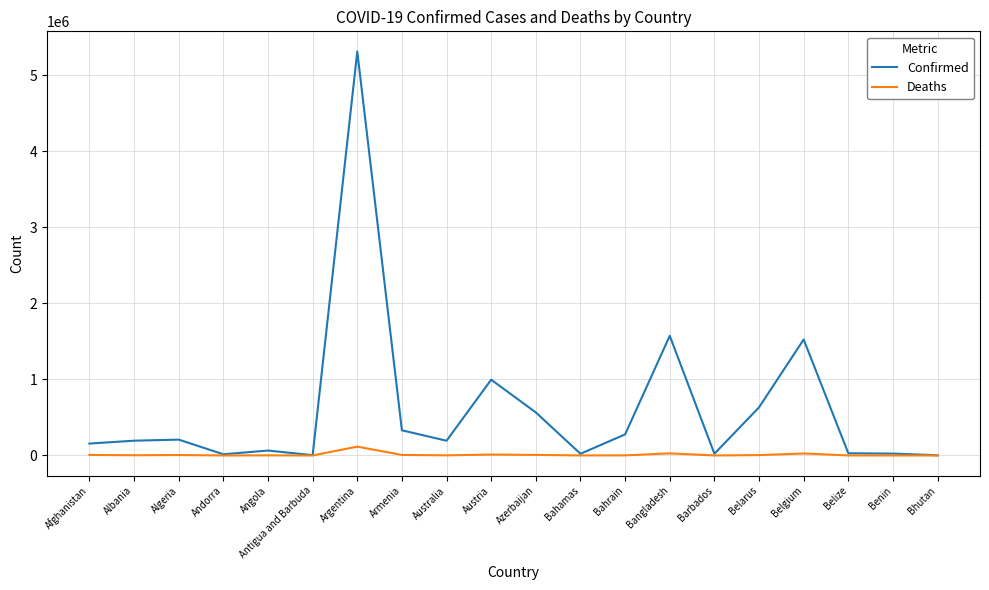

Which series has the largest total across all categories?

Confirmed